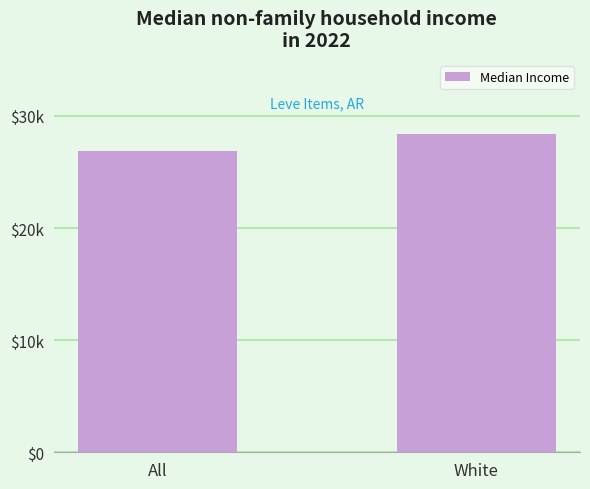

What is the smallest value displayed?

26850